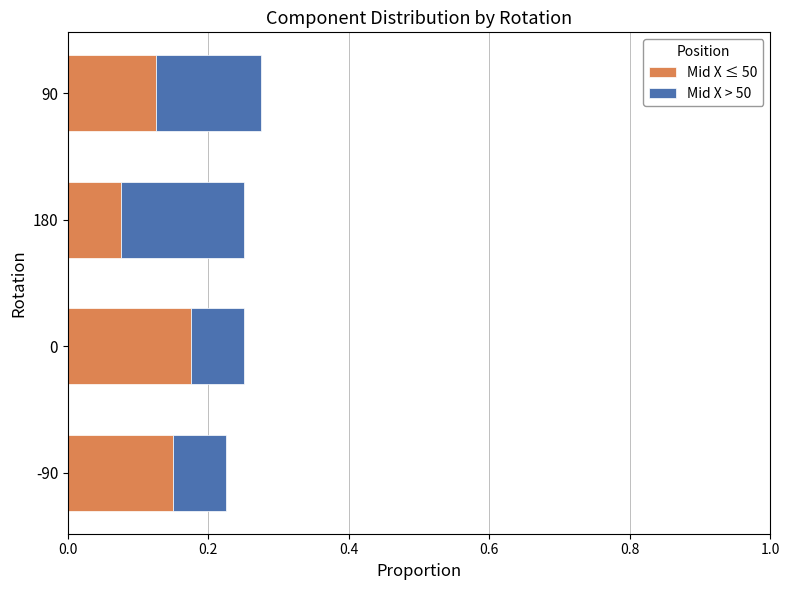

Count the Mid X ≤ 50 values in the range 0 to 1.

4